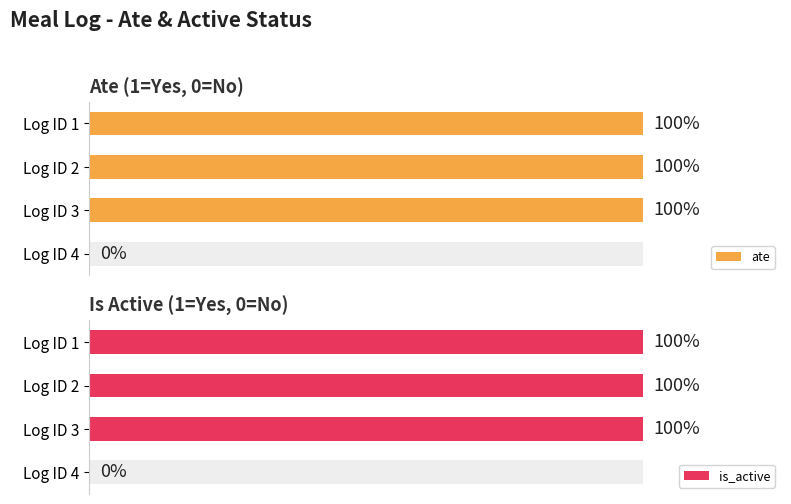

At Log ID 4, list the series in order from largest to smallest.

ate, is_active